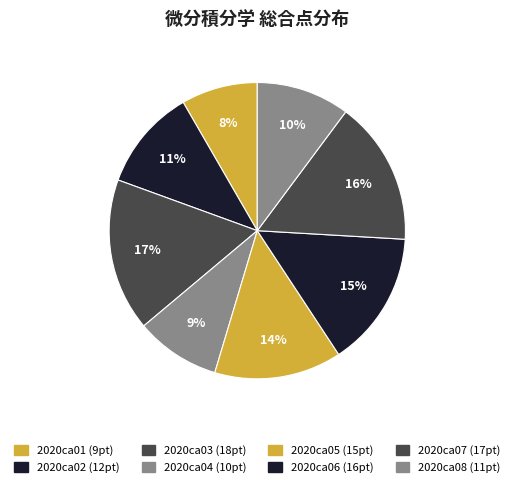

How many slices are in this pie chart?

8